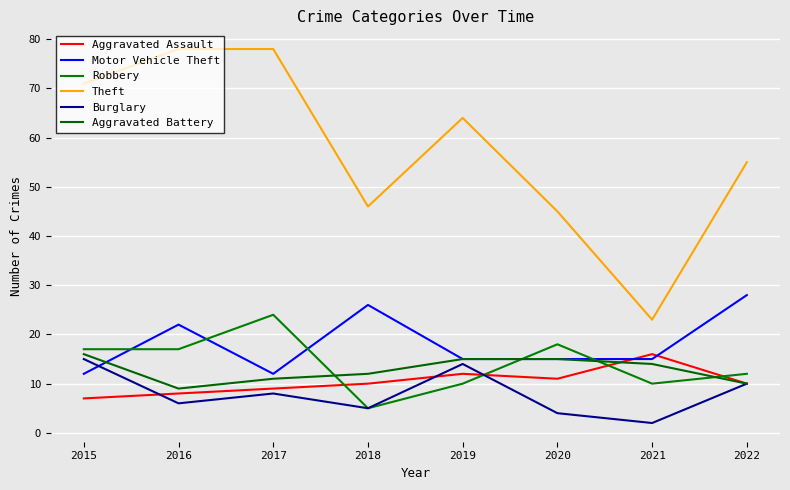

Which series changed the most between 2021 and 2022?

Theft